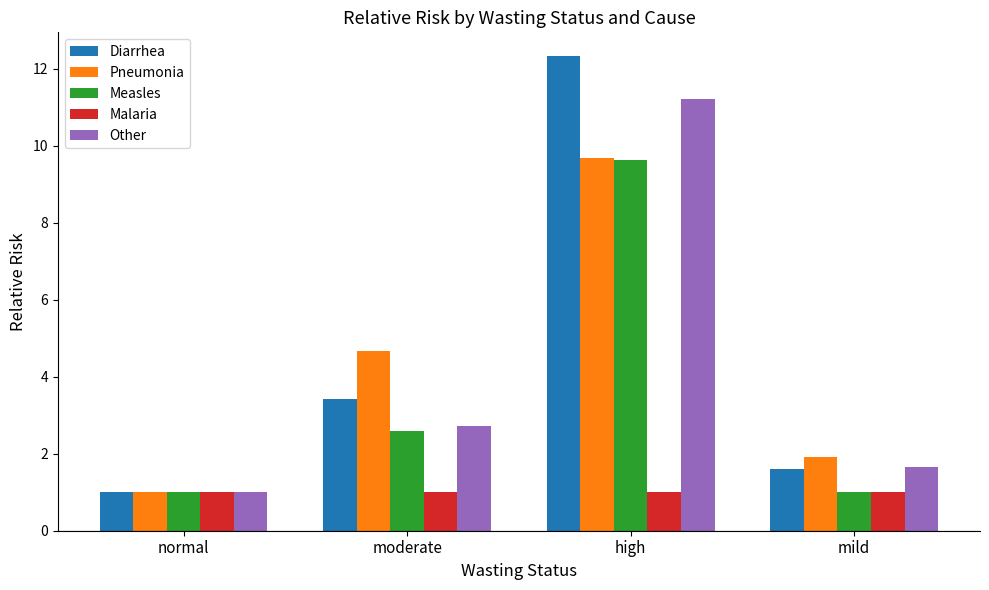

What is the value of the Malaria bar at the 2nd from the left?

1.0